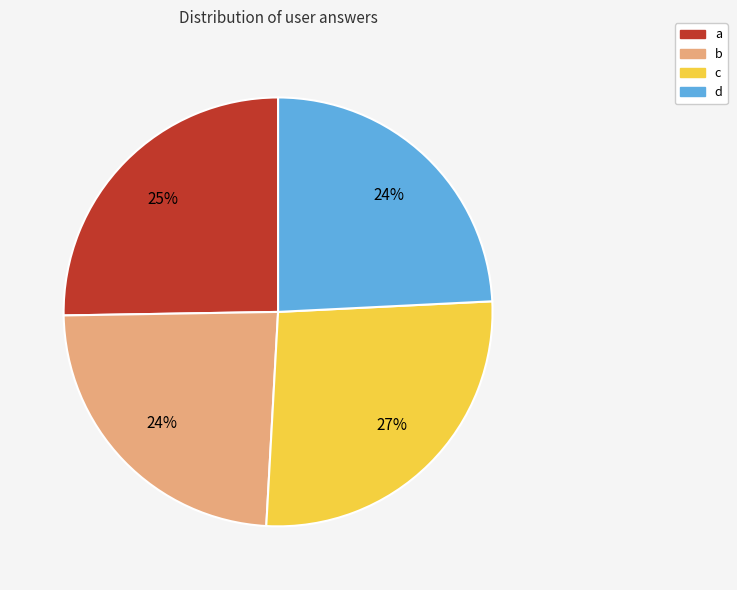

How many slices are in this pie chart?

4